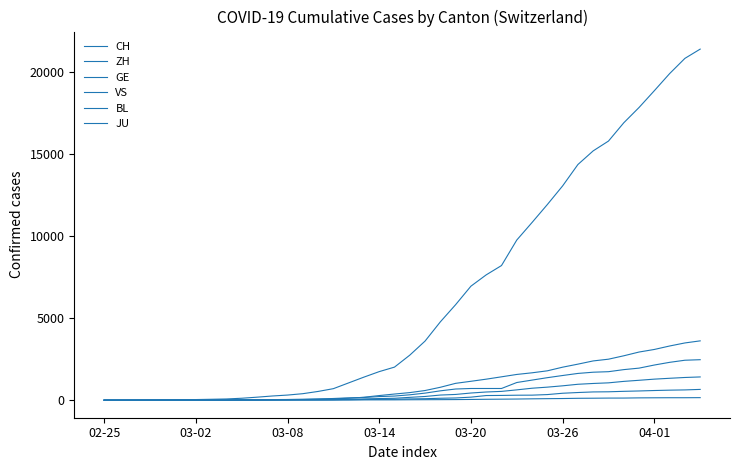

How many lines are shown in the chart?

6